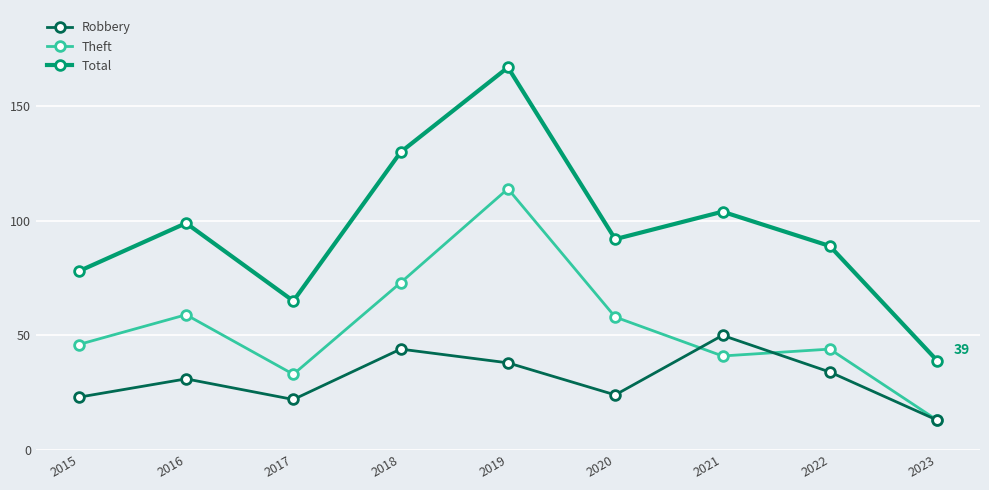

Rank the series at 2017 from lowest to highest value.

Robbery, Theft, Total